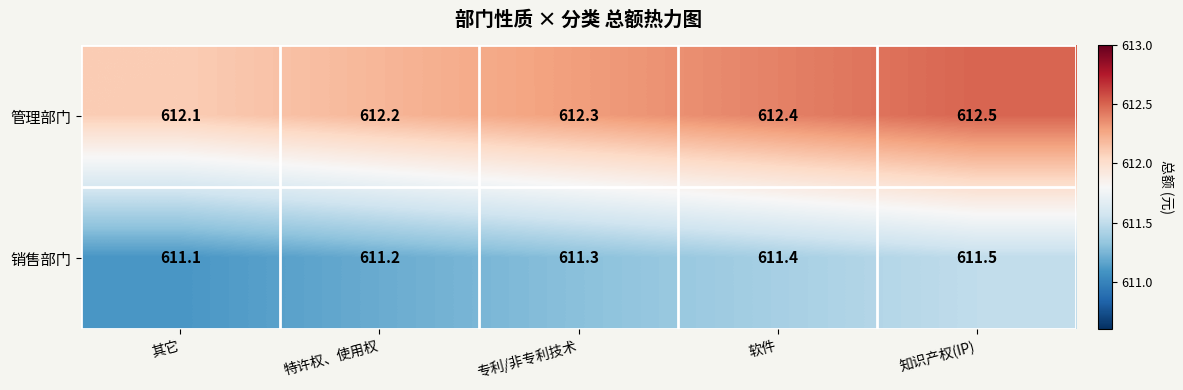

How many categories are shown in the chart?

5